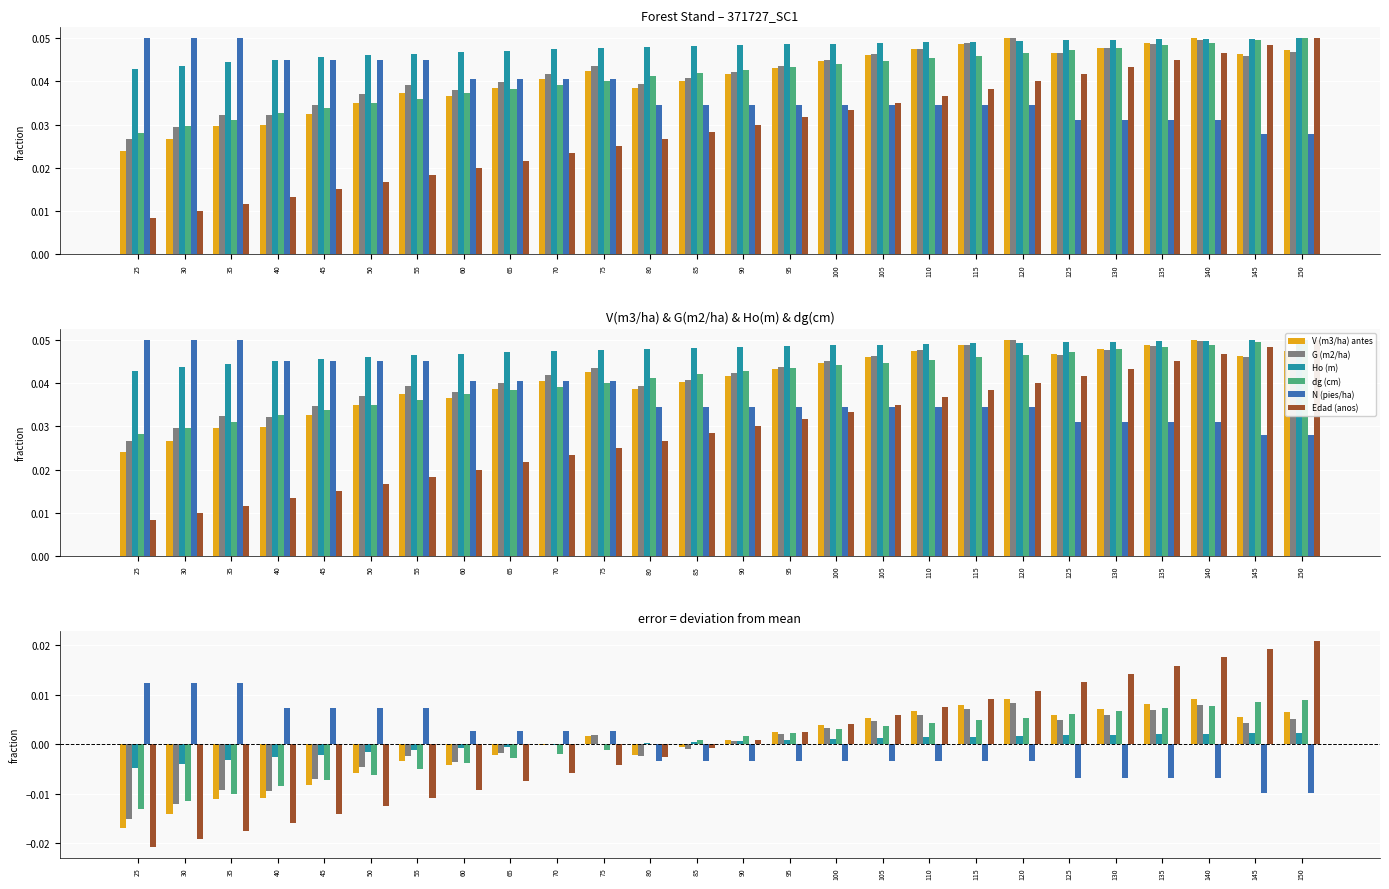

Is it true that V (m3/ha) antes equals 0.0 at 100?

True